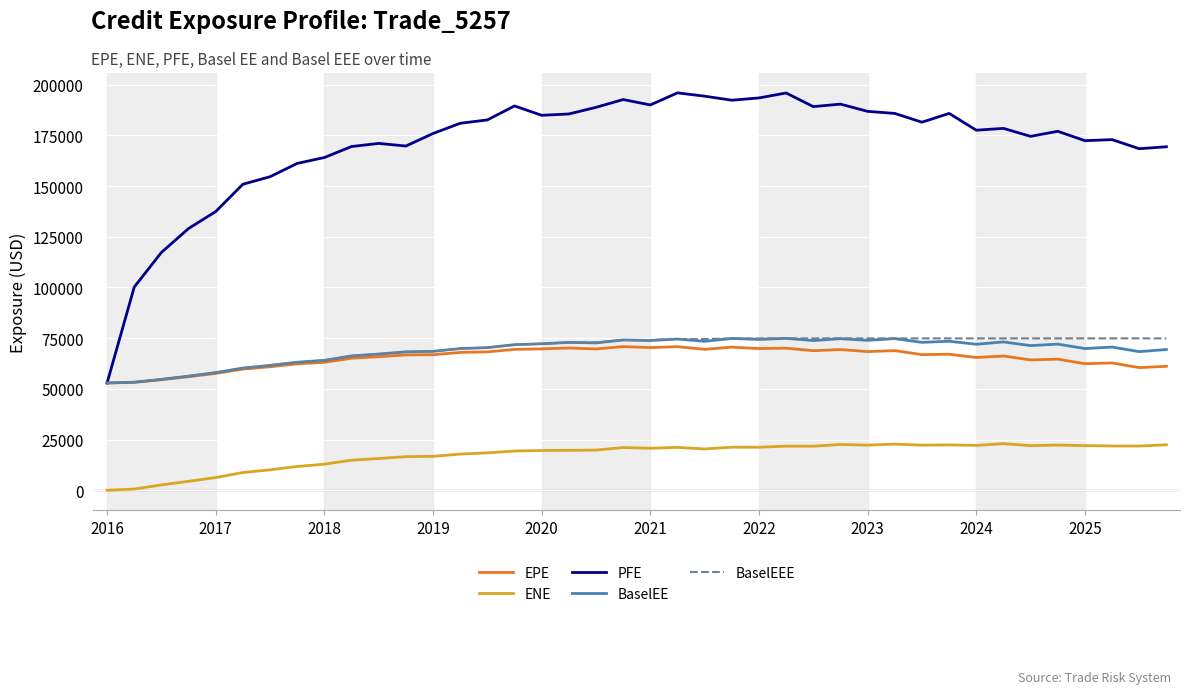

True or false: BaselEE and ENE intersect in this chart.

False